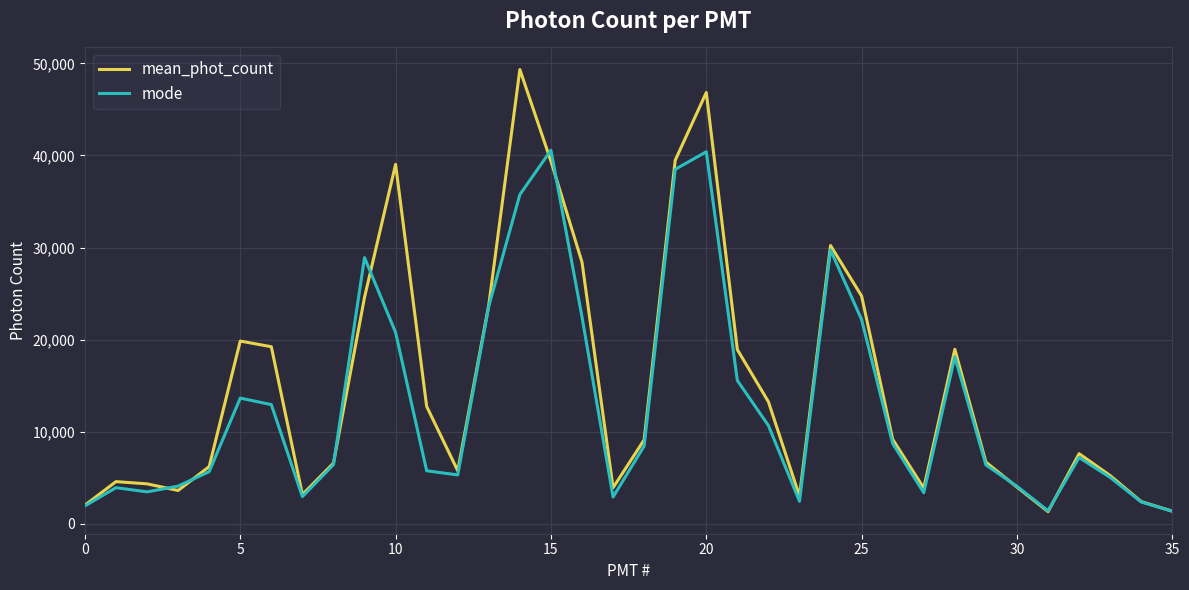

Rank the series by their average value, from lowest to highest.

mode, mean_phot_count